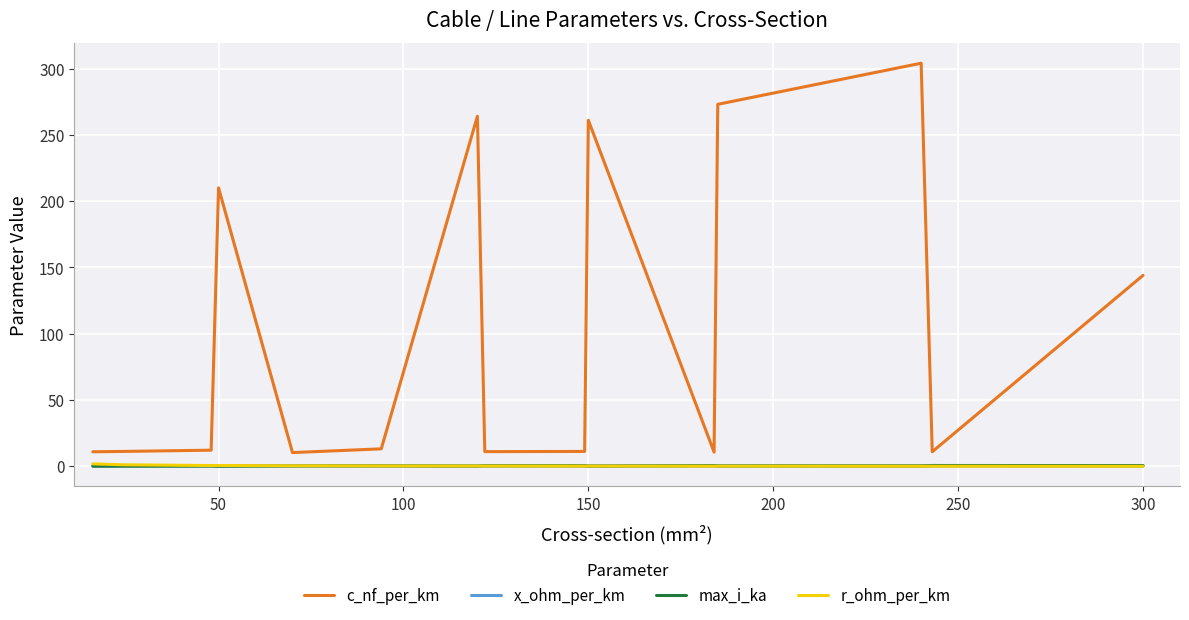

Which series has the largest total across all categories?

c_nf_per_km